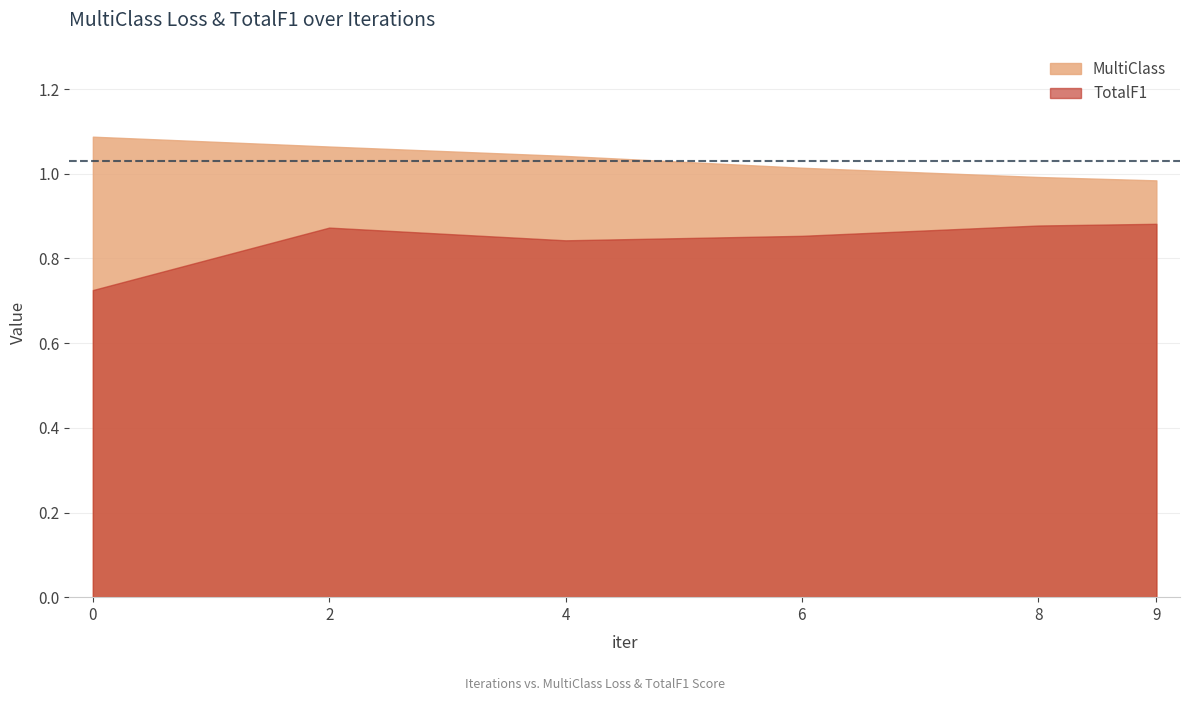

True or false: MultiClass and TotalF1 intersect in this chart.

False